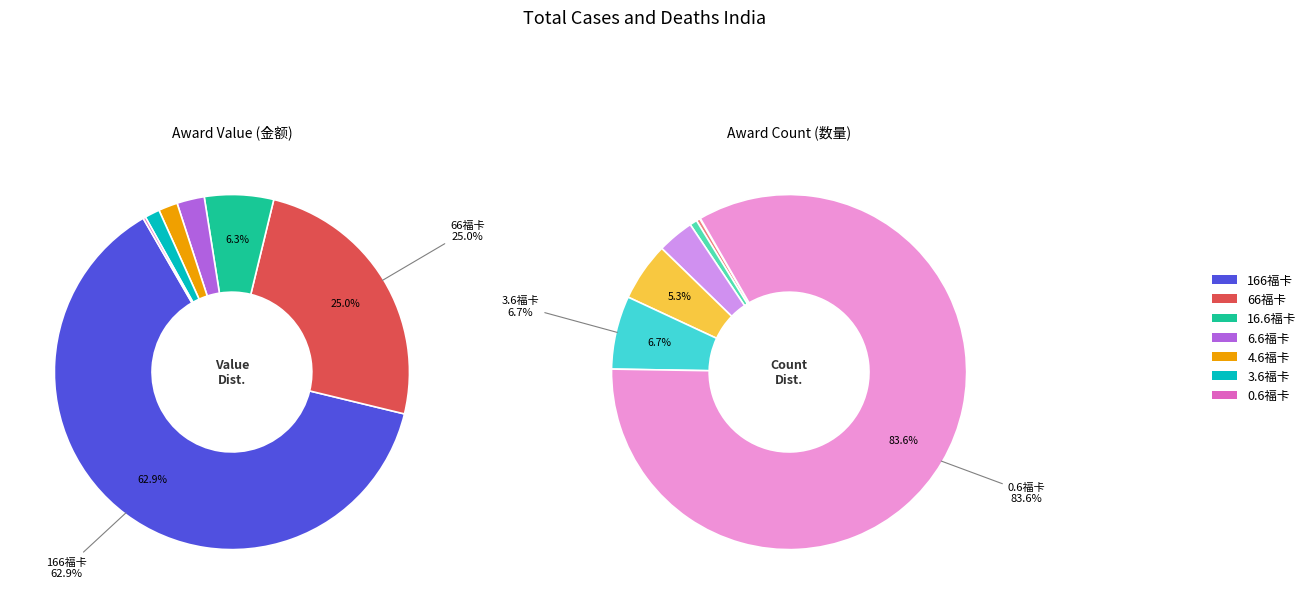

Approximately how many times larger is the value at 16.6福卡 compared to 166福卡?

0.1